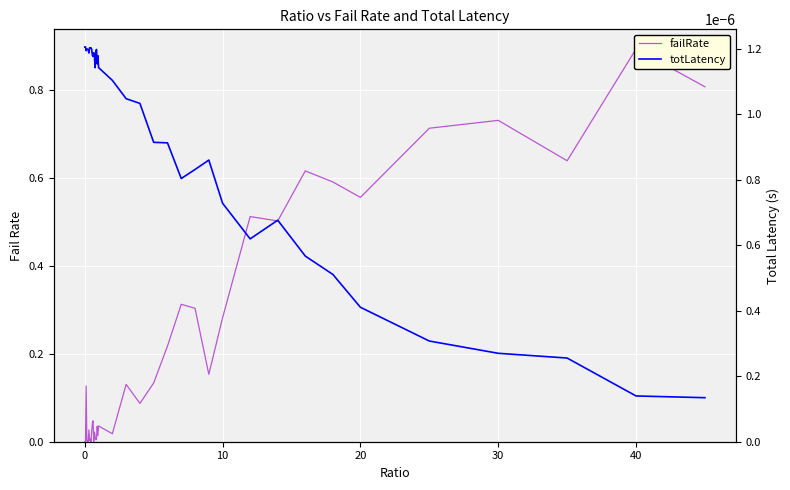

How many categories are shown in the chart?

40